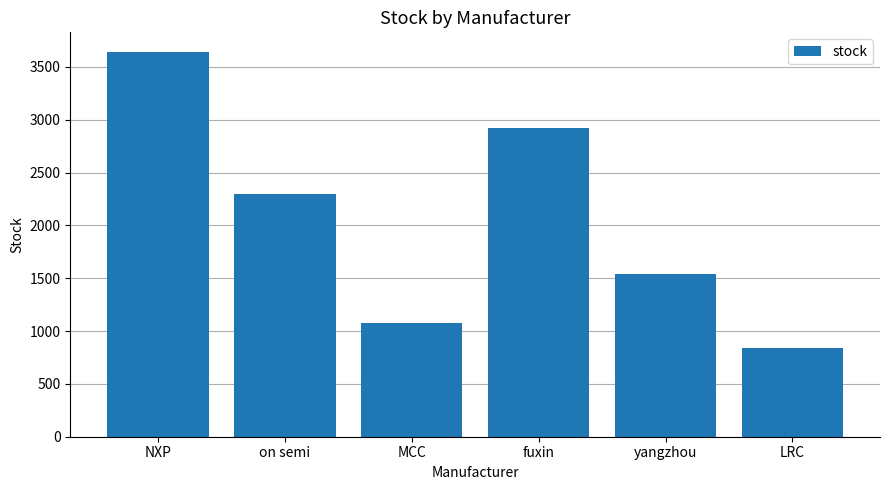

What is the value of the 3rd bar from the left?

1080